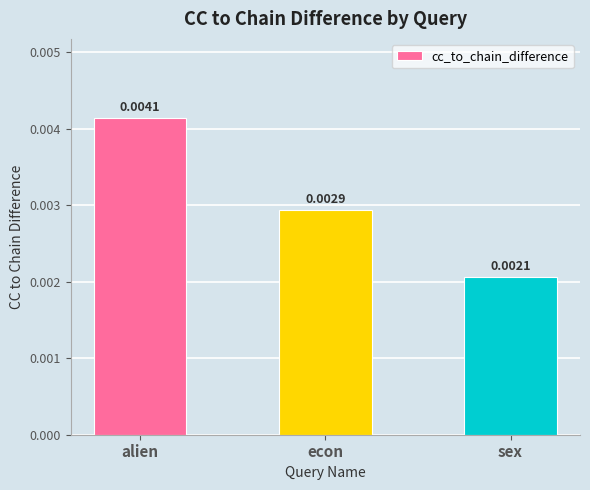

Which label corresponds to the largest value in the chart?

alien